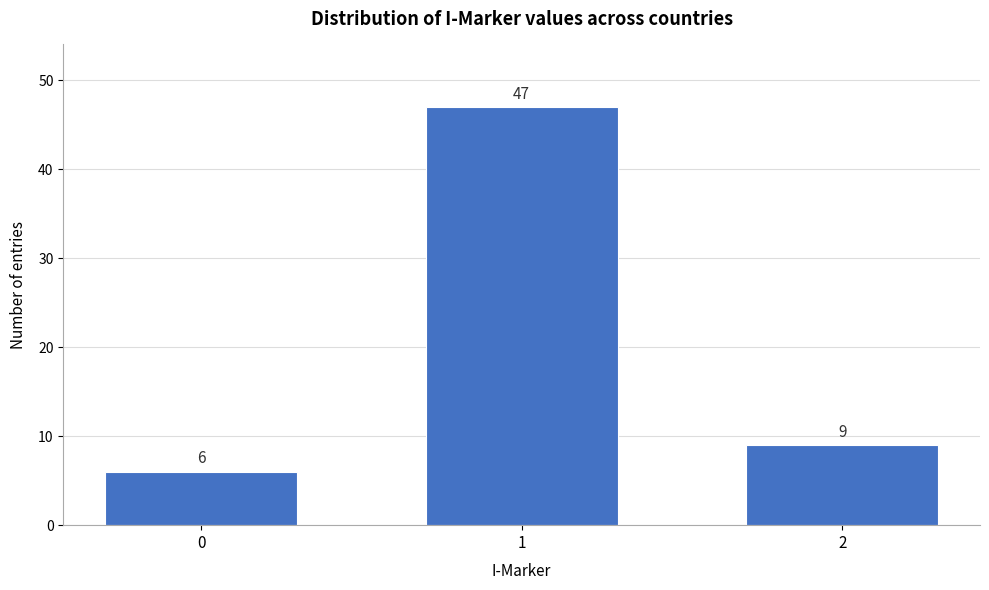

Reading left to right, transcribe all the data shown in this chart.

6	47	9